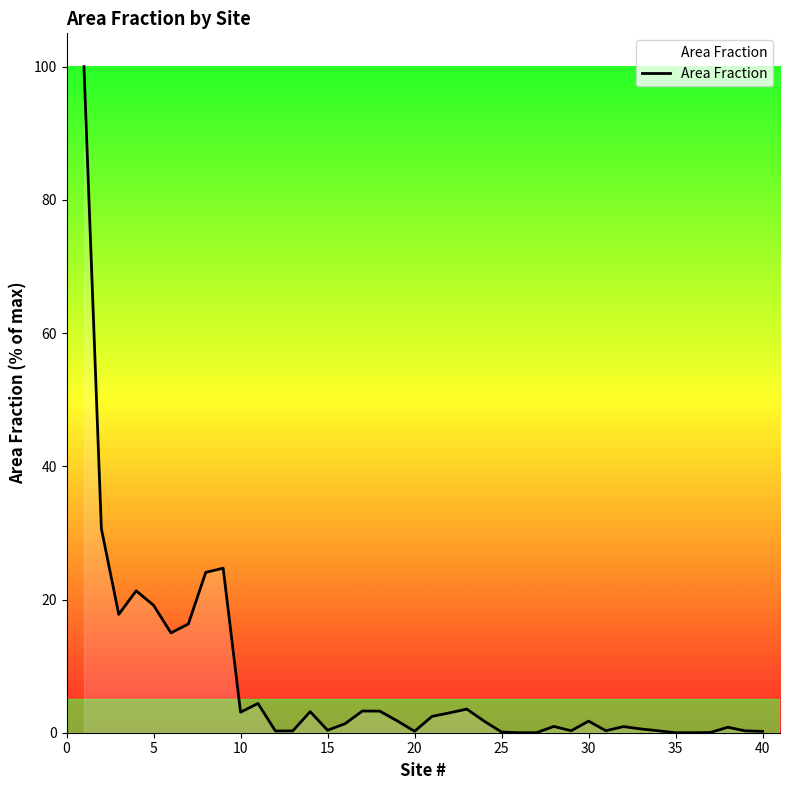

What is the average value?

7.7